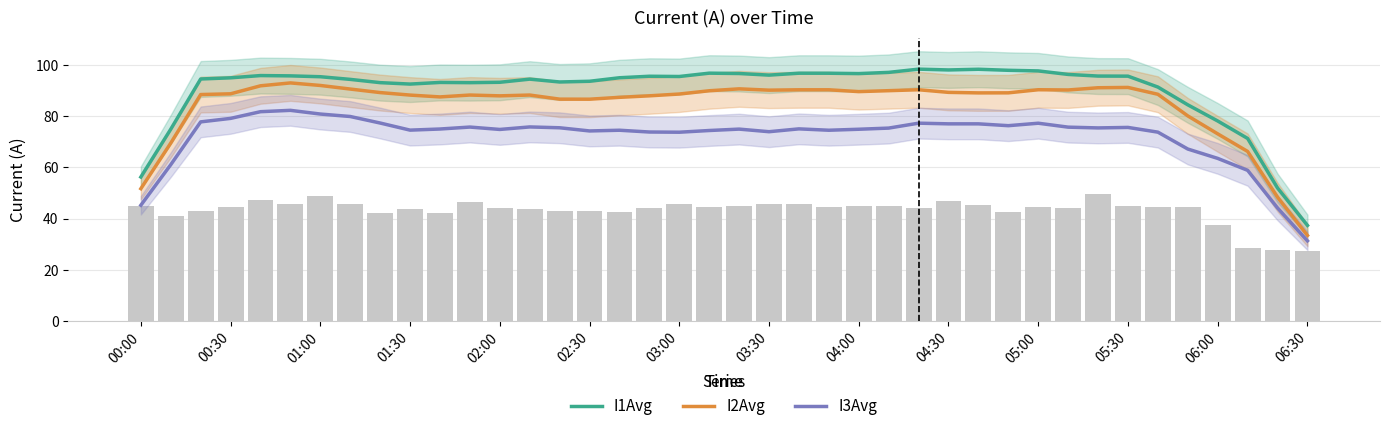

True or false: I3Avg and I1Avg cross at least once.

False